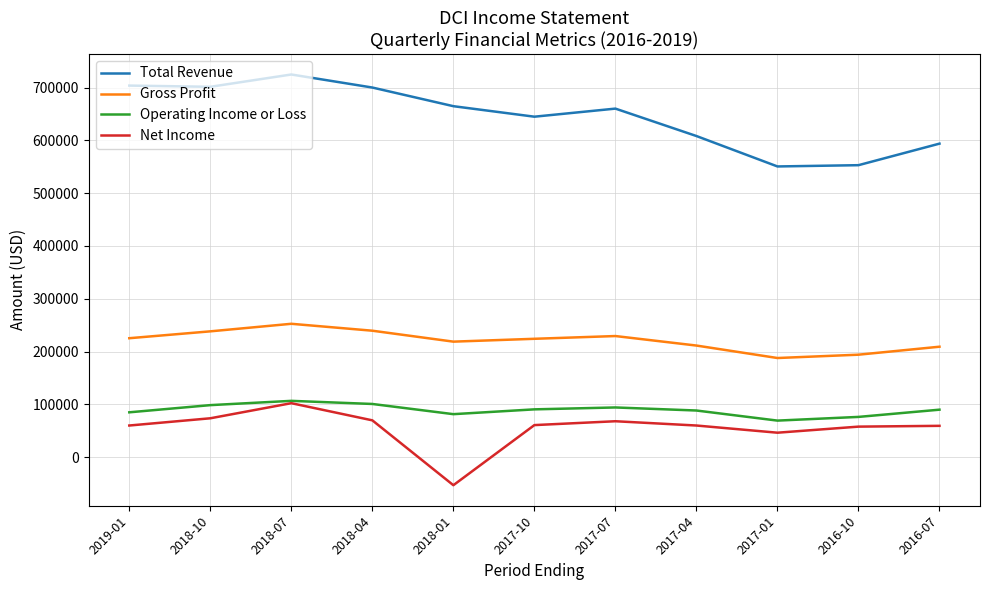

Is it true that Net Income equals 68200 at 2017-07?

True